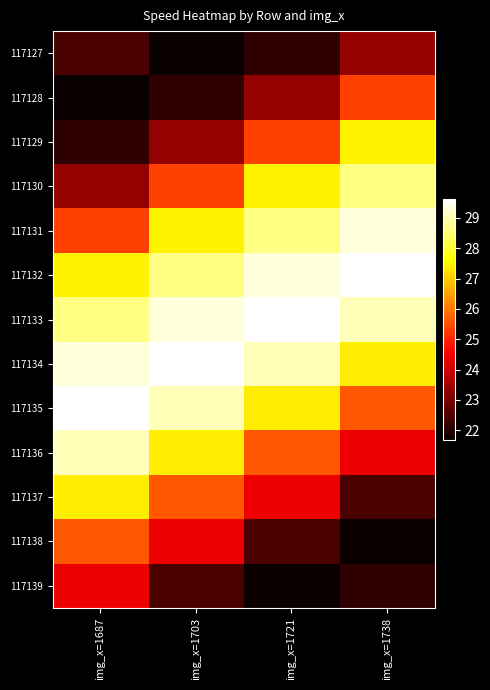

What is the difference between the highest and lowest values at img_x=1738?

8.0